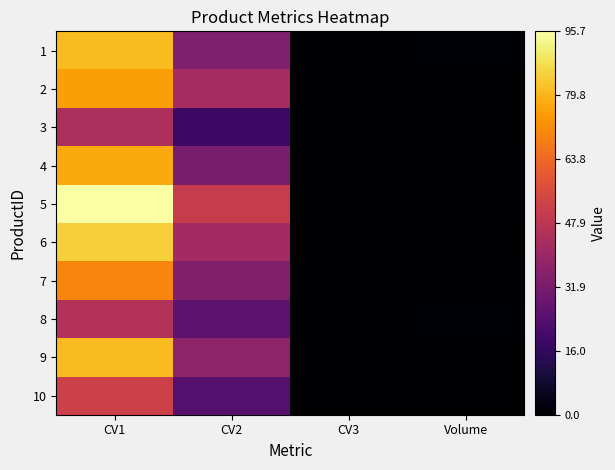

What is the maximum value shown in the chart?

95.7